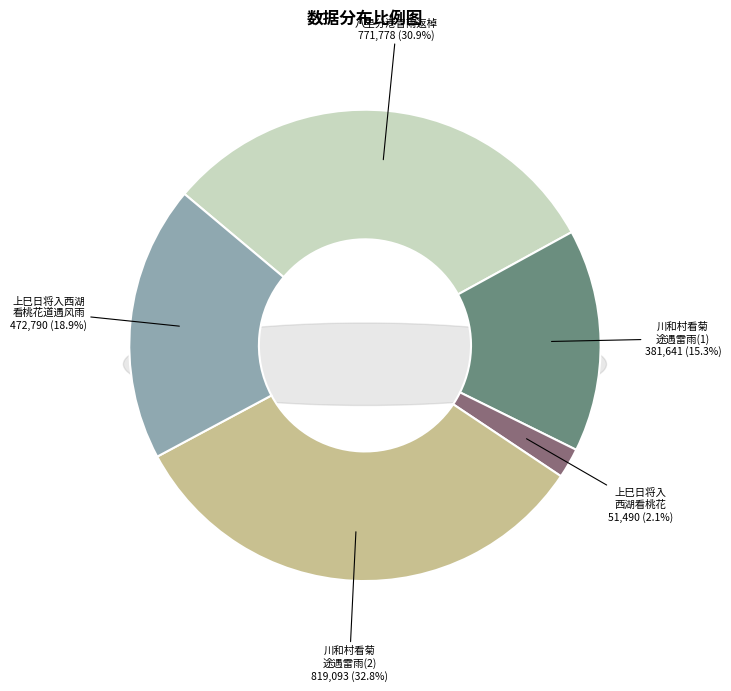

Is there any slice that represents more than half of the pie?

No